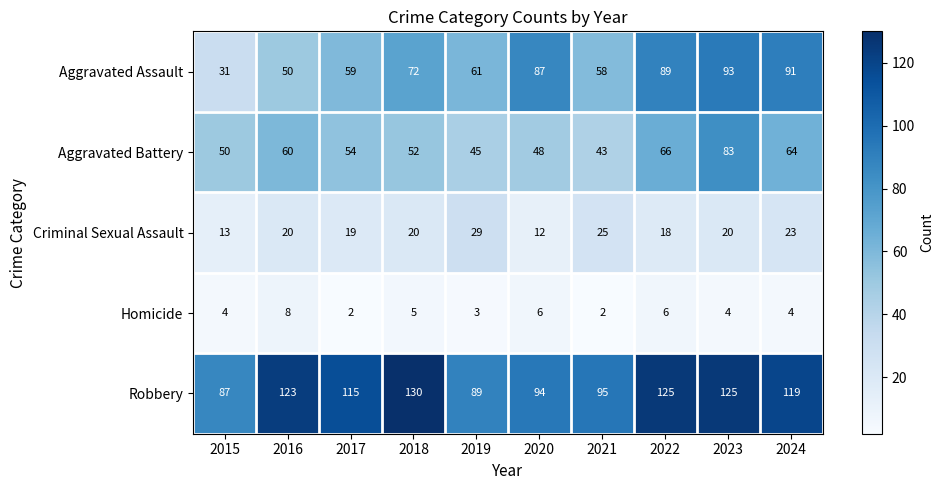

Rank the series by their maximum value, from lowest to highest.

Homicide, Criminal Sexual Assault, Aggravated Battery, Aggravated Assault, Robbery